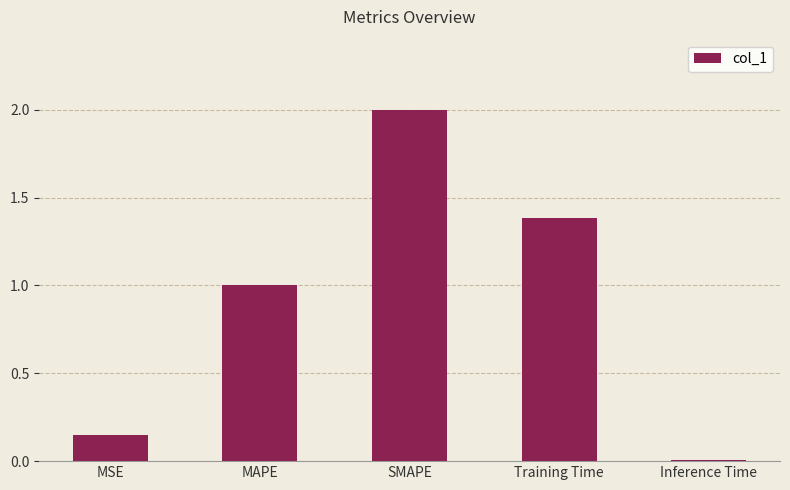

What is the label of the 3rd bar from the left?

SMAPE